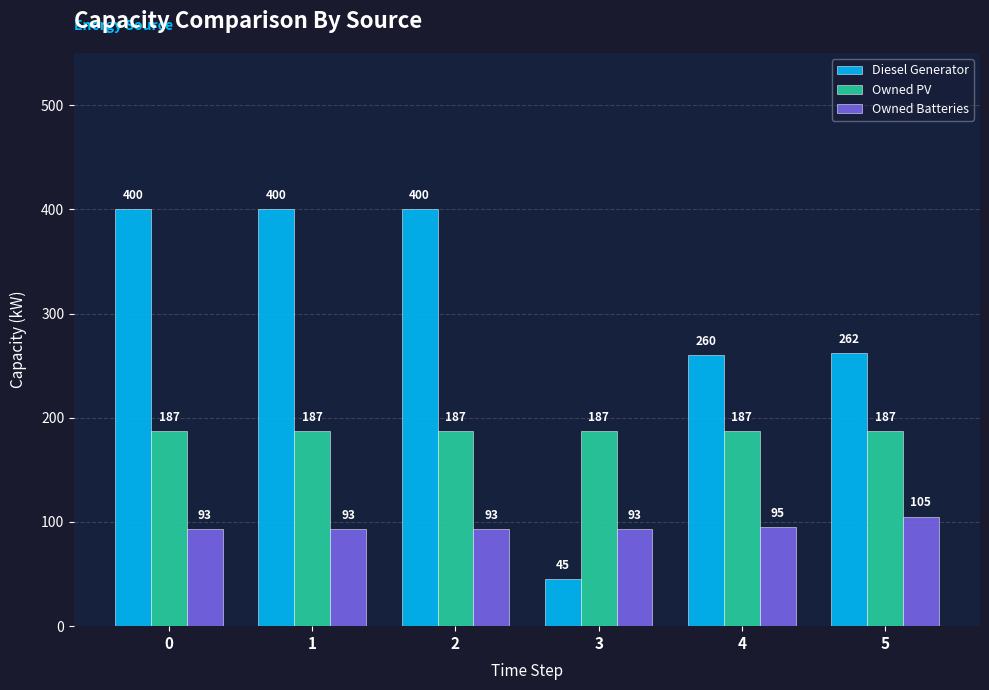

Which series has the widest spread of values?

Diesel Generator